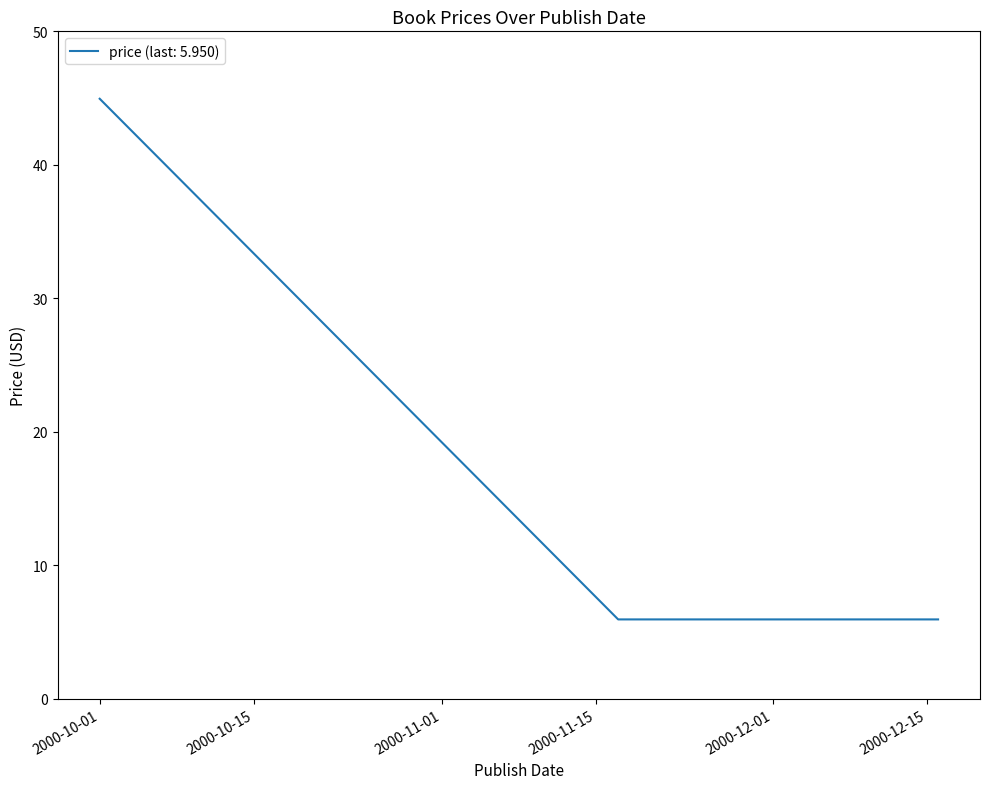

What is the smallest value displayed?

6.0